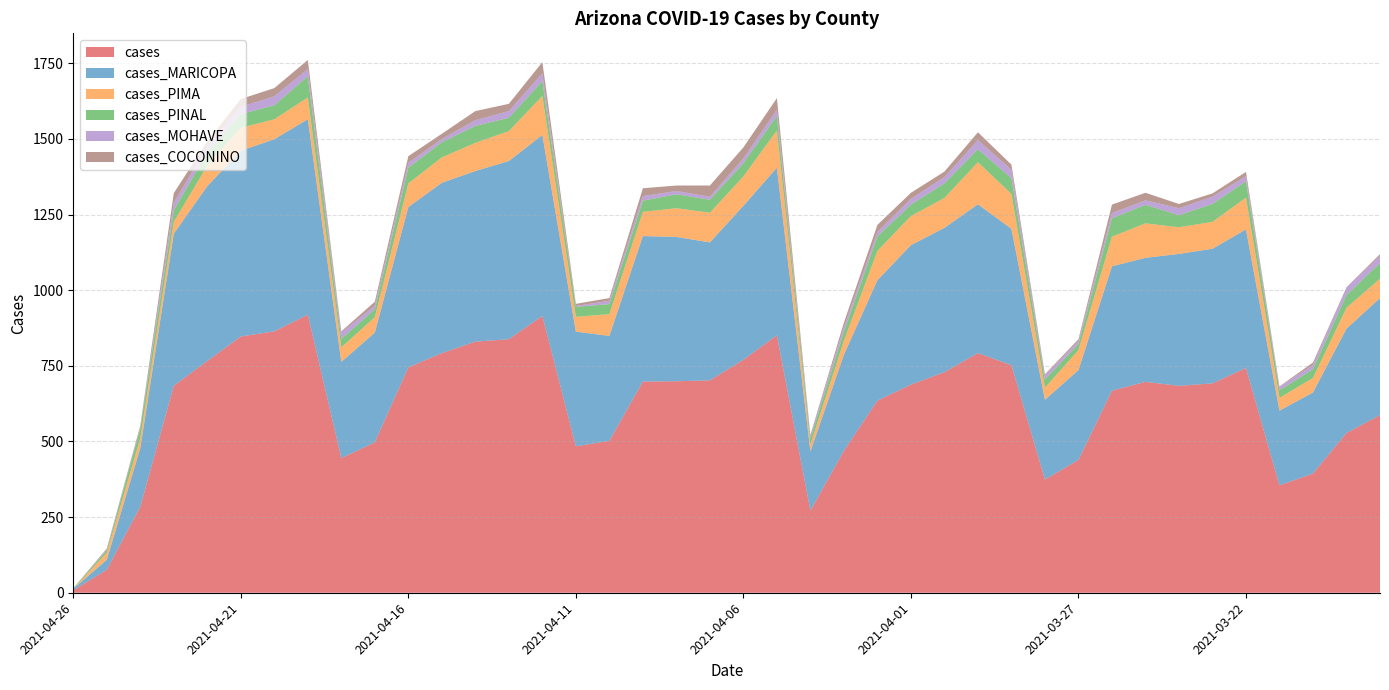

Reading left to right, what are all the values shown in this chart?

cases: 8	76	284	684	766	847	864	919	445	497	745	792	830	838	915	484	502	698	699	702	770	851	271	469	635	688	729	792	752	374	439	668	697	684	692	743	355	394	528	587
cases_MARICOPA: 5	33	194	503	578	614	635	646	318	363	530	563	564	589	598	379	347	481	477	456	509	554	196	318	398	461	477	492	451	264	297	411	410	436	445	458	247	268	345	387
cases_PIMA: 0	23	33	39	68	76	66	72	48	51	78	84	93	99	129	49	72	80	95	98	97	123	23	46	97	96	99	139	115	40	66	98	114	88	89	105	42	48	69	64
cases_PINAL: 2	8	32	38	44	45	46	70	28	26	52	50	56	44	49	33	33	37	46	43	44	48	20	30	48	38	48	43	52	27	20	61	61	40	59	54	25	29	42	52
cases_MOHAVE: 0	2	5	25	19	24	30	24	21	12	16	11	19	22	26	3	11	15	11	10	16	21	10	15	15	19	21	30	28	13	10	17	15	23	24	17	12	14	25	23
cases_COCONINO: 0	4	5	32	17	26	27	30	4	13	22	17	30	24	37	7	9	26	18	37	36	38	2	15	23	20	18	26	17	4	6	28	25	14	11	14	1	8	1	6